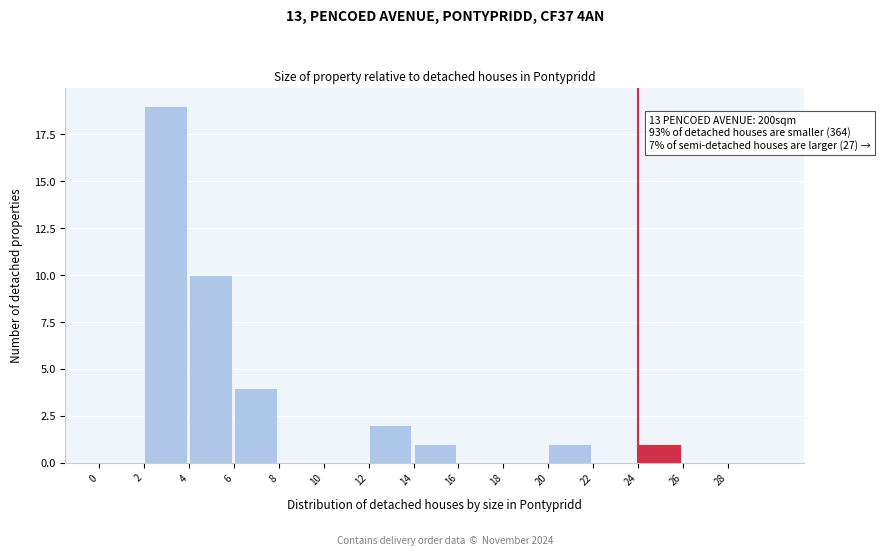

Which range on the x-axis has the tallest bar?

2 to 4